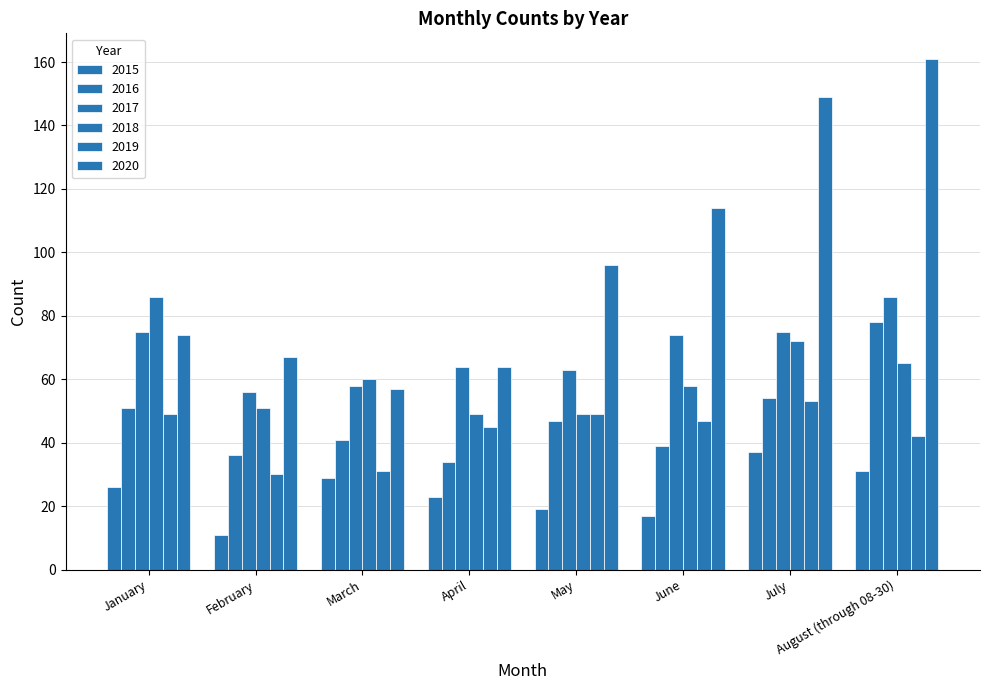

Reading right to left, transcribe all the data shown in this chart.

2015: August (through 08-30)=31	July=37	June=17	May=19	April=23	March=29	February=11	January=26
2016: August (through 08-30)=78	July=54	June=39	May=47	April=34	March=41	February=36	January=51
2017: August (through 08-30)=86	July=75	June=74	May=63	April=64	March=58	February=56	January=75
2018: August (through 08-30)=65	July=72	June=58	May=49	April=49	March=60	February=51	January=86
2019: August (through 08-30)=42	July=53	June=47	May=49	April=45	March=31	February=30	January=49
2020: August (through 08-30)=161	July=149	June=114	May=96	April=64	March=57	February=67	January=74